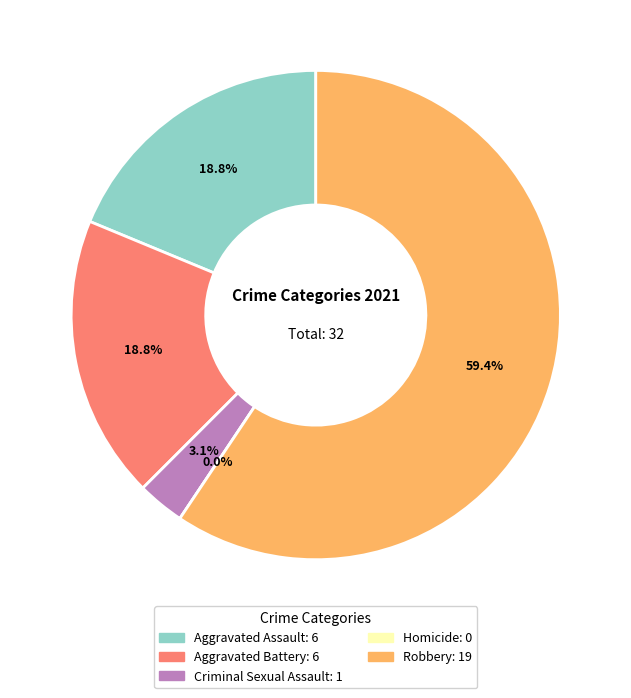

Which slice is the smallest?

Homicide